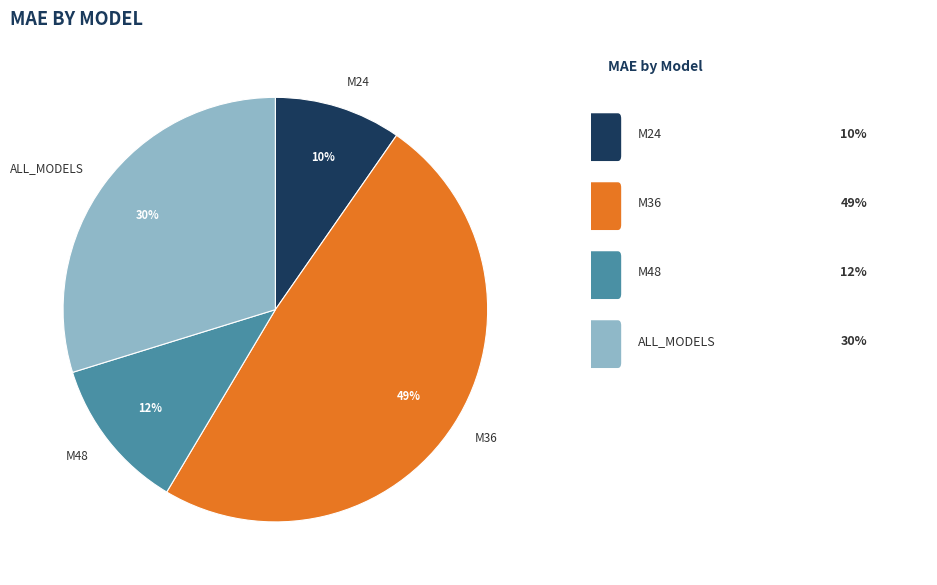

Does M48 represent more than half of the total?

No